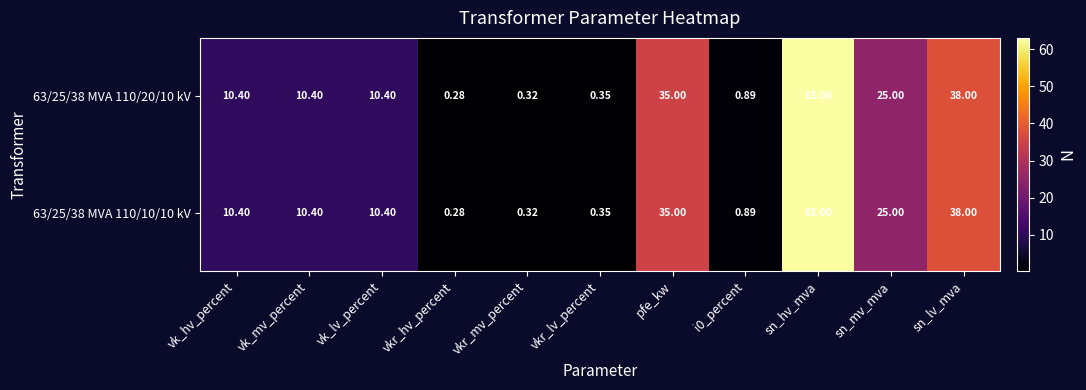

Which category has the lowest value across all series?

vkr_hv_percent